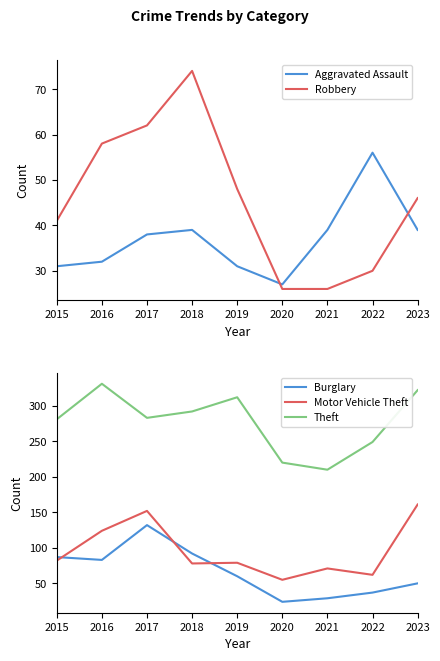

Where is Theft nearest to the value 270?

2015